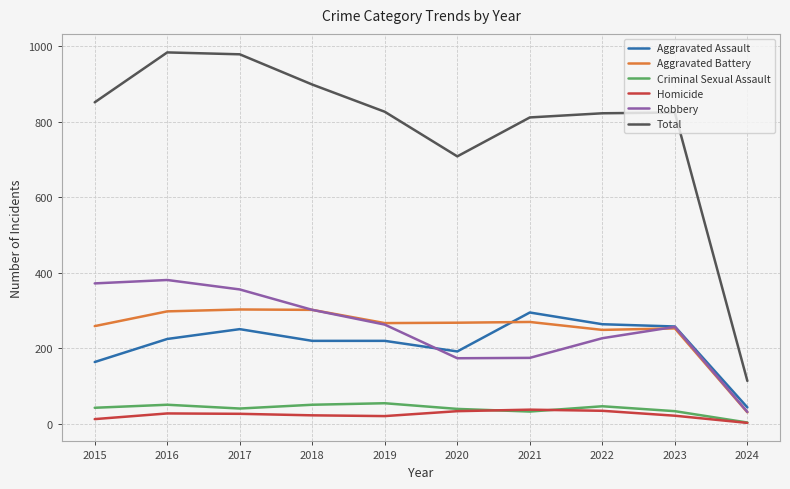

True or false: Robbery and Criminal Sexual Assault cross at least once.

False